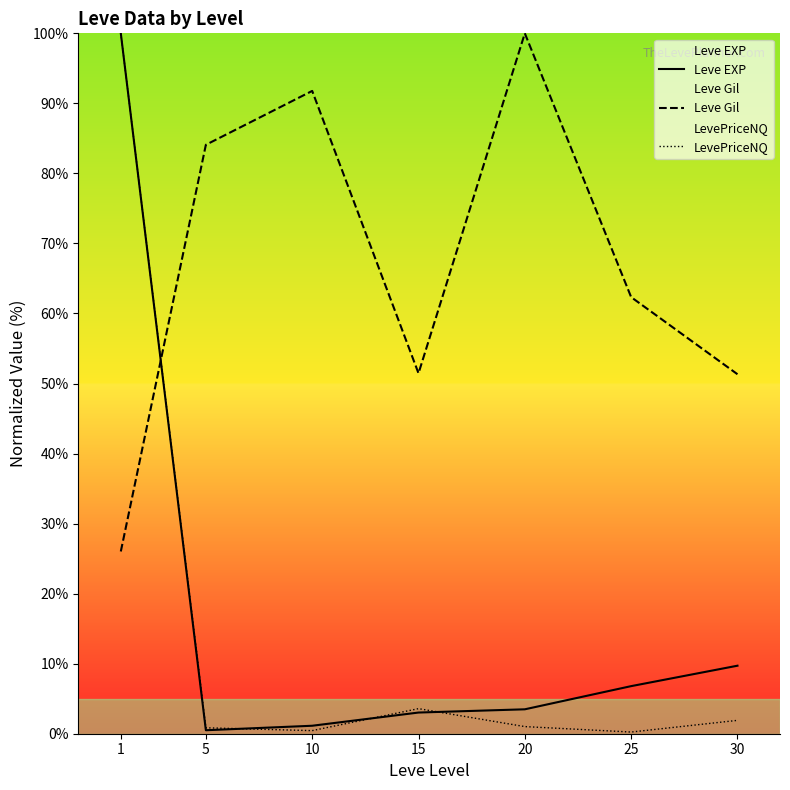

What are all the series names shown in the legend?

Leve EXP, Leve Gil, LevePriceNQ